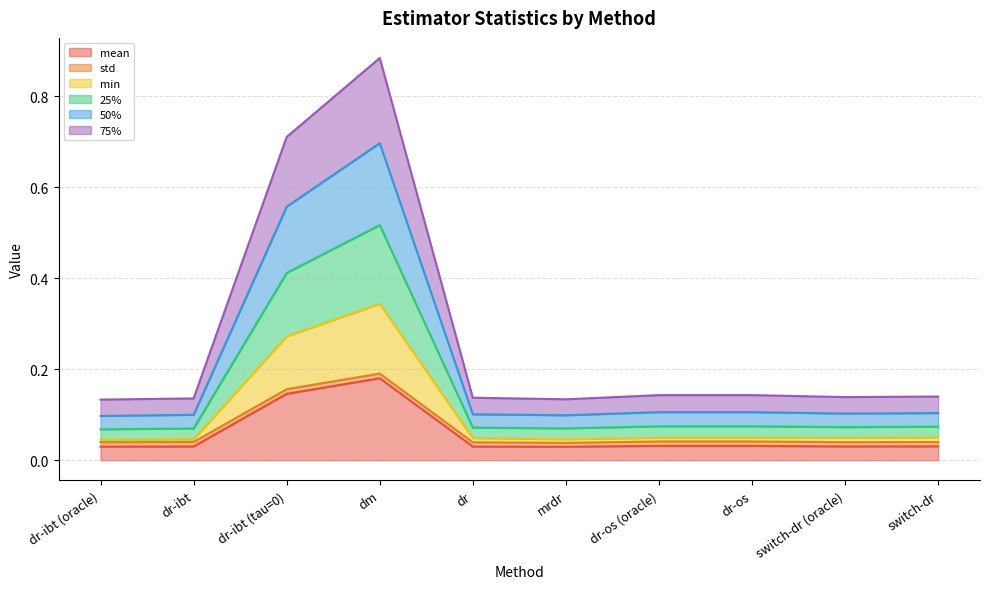

At which category is the sum across all series the highest?

dm